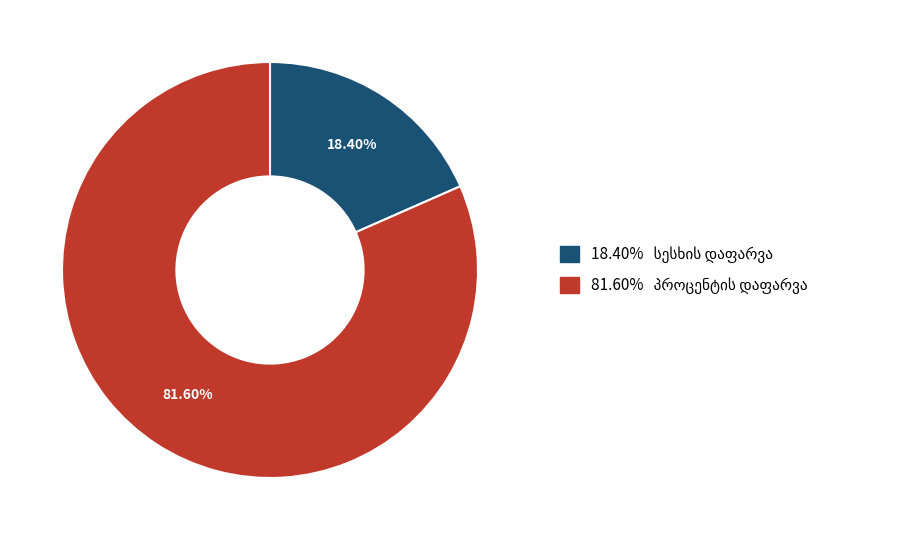

Is there a majority slice in this chart?

Yes